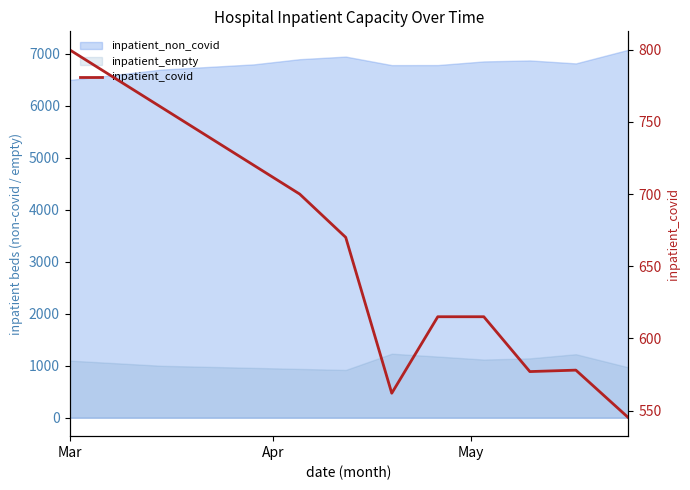

Reading left to right, transcribe all the data shown in this chart.

800	780	760	740	720	700	670	562	615	615	577	578	545